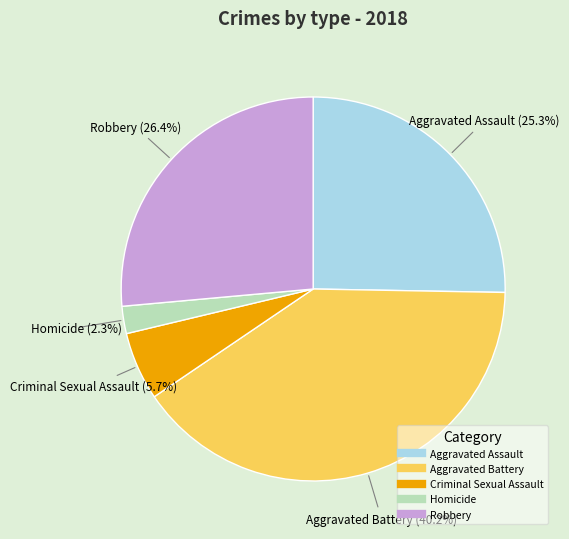

Is there a majority slice in this chart?

No